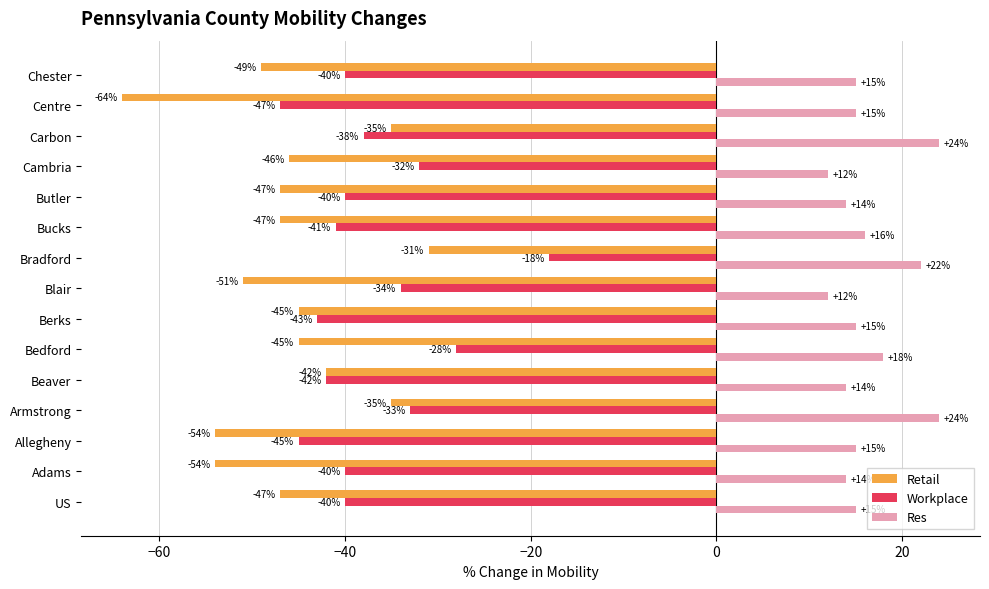

What is the maximum value for Res?

24